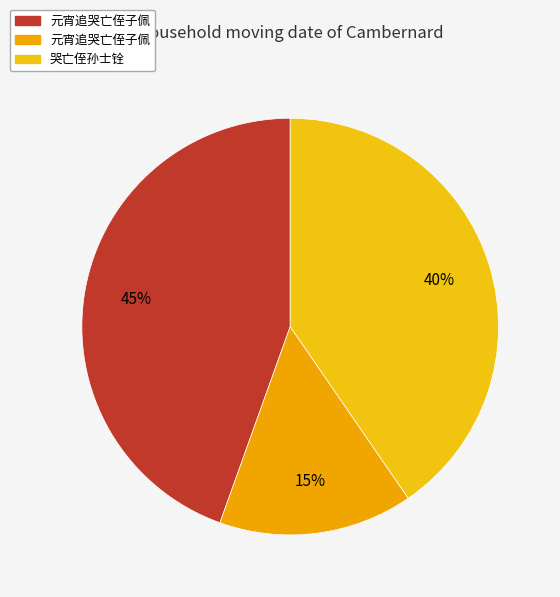

Rank the categories by value from highest to lowest.

元宵追哭亡侄子佩, 哭亡侄孙士铨, 元宵追哭亡侄子佩